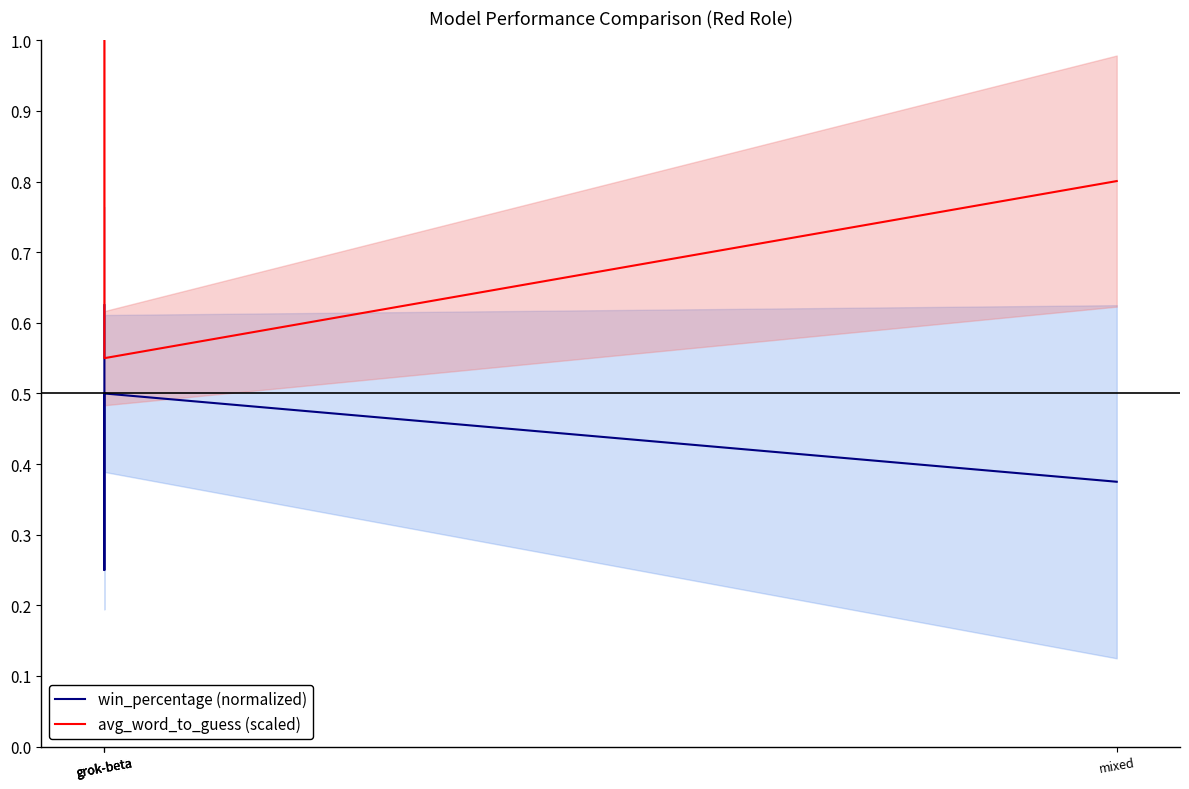

What are all the series names shown in the legend?

win_percentage (normalized), avg_word_to_guess (scaled)